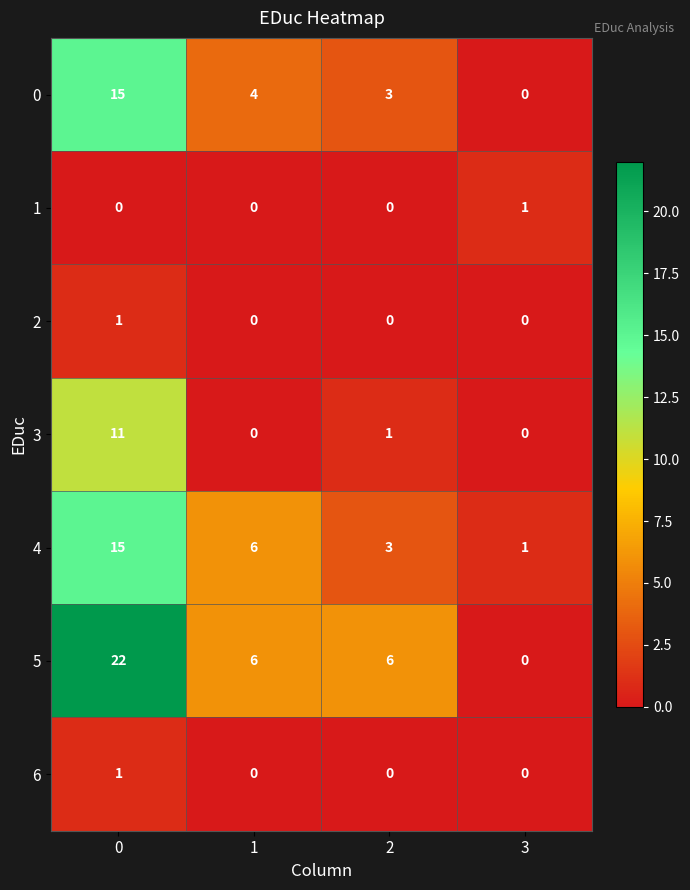

At how many categories does at least one series exceed 19?

1